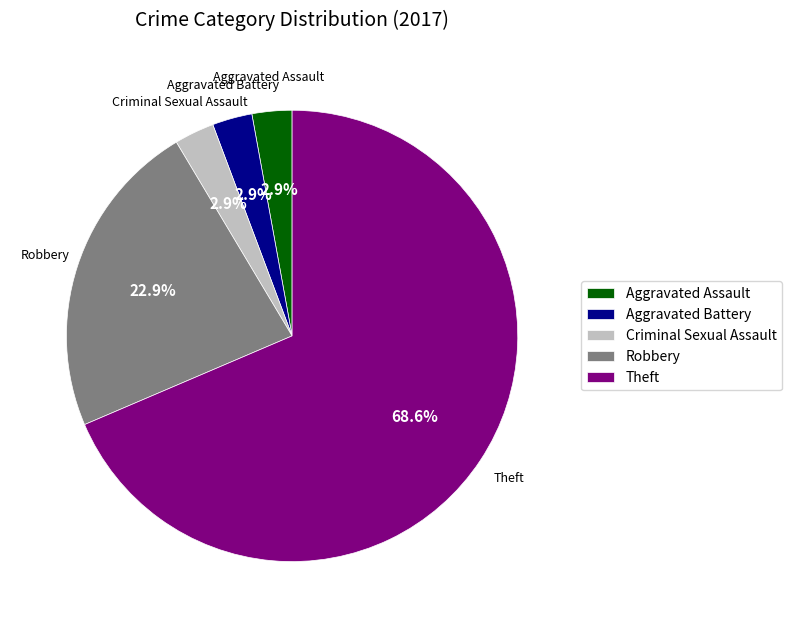

Does Criminal Sexual Assault account for over 50% of the chart?

No